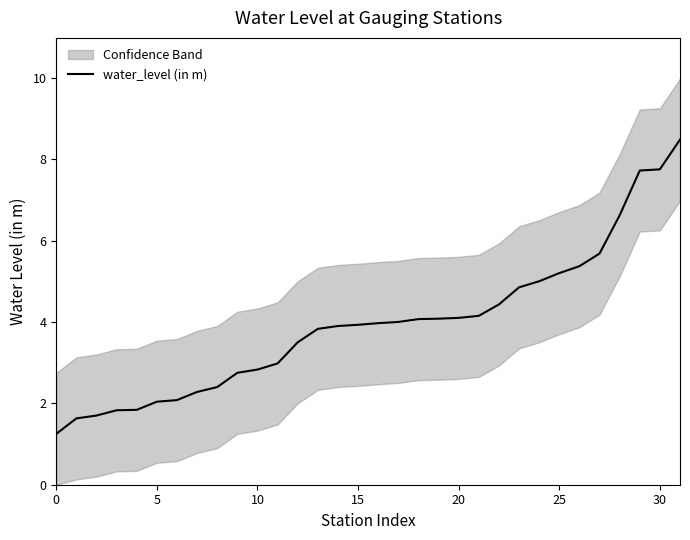

The value of water_level (in m) at 25 is 5.2. True or false?

True